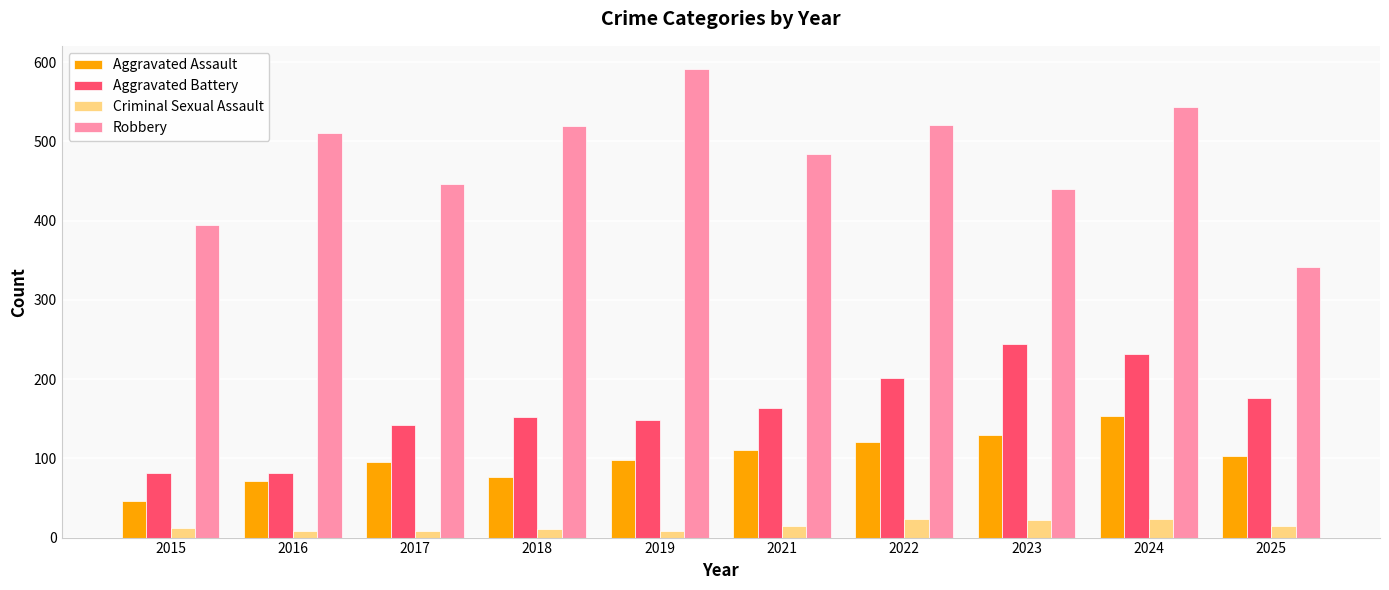

What is the spread (max minus min) of values at 2015?

383